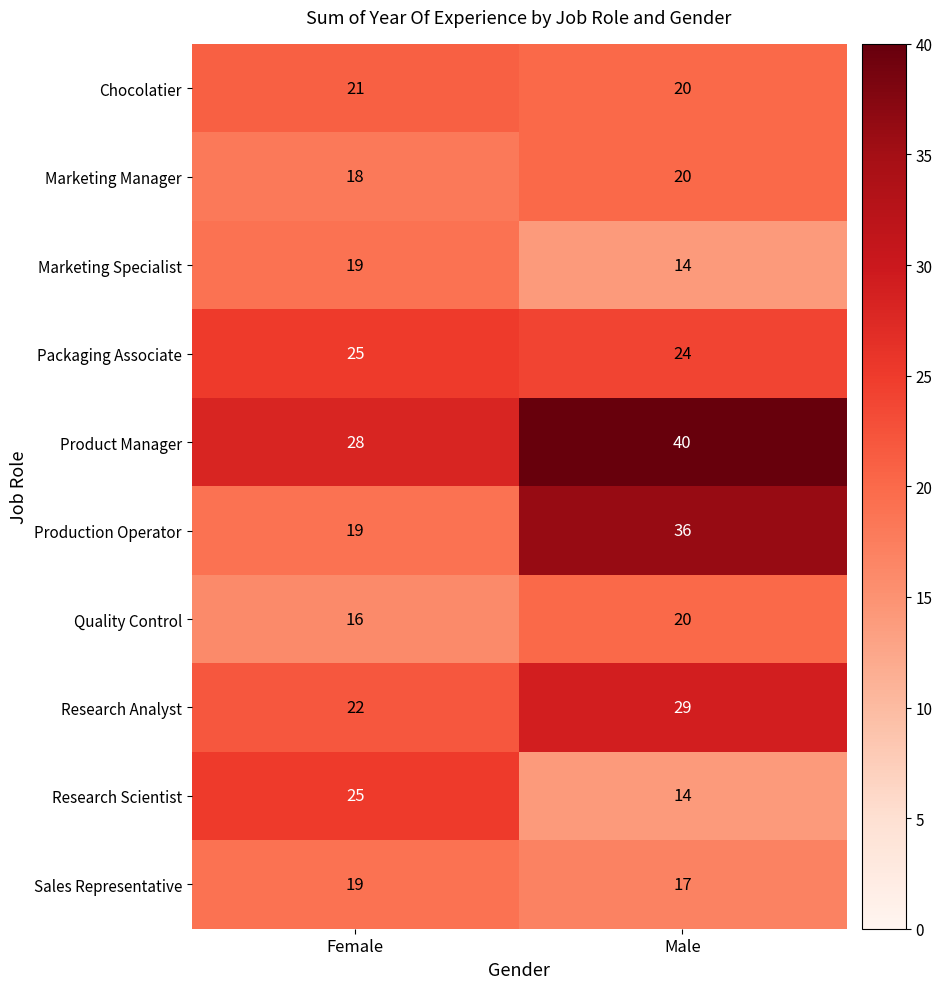

True or false: Research Scientist has a value of 25 at Female.

True